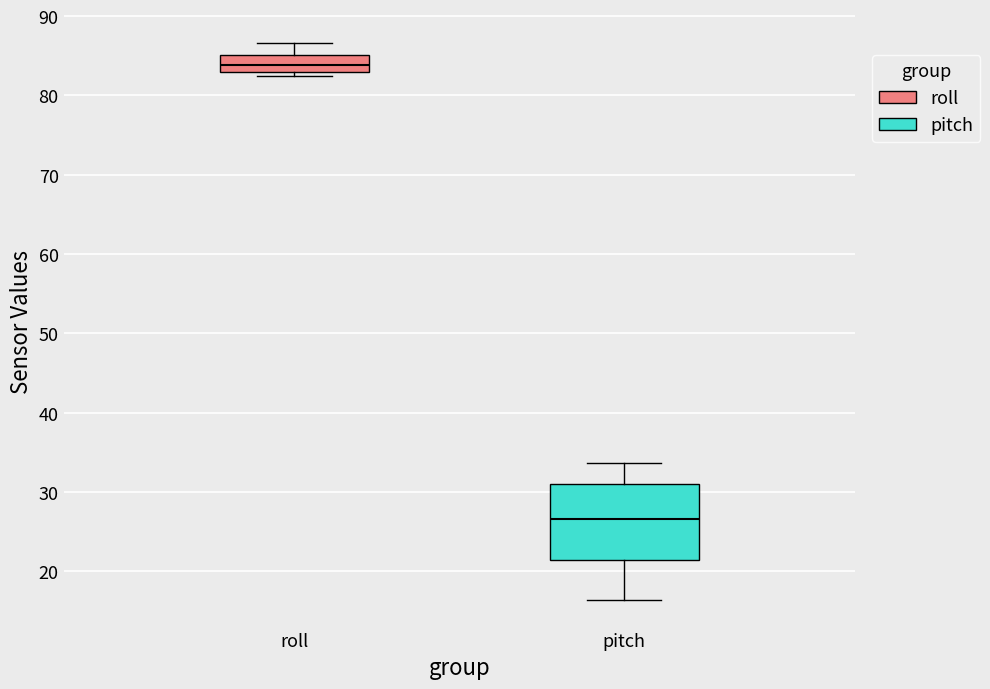

Which box has the highest median line?

roll